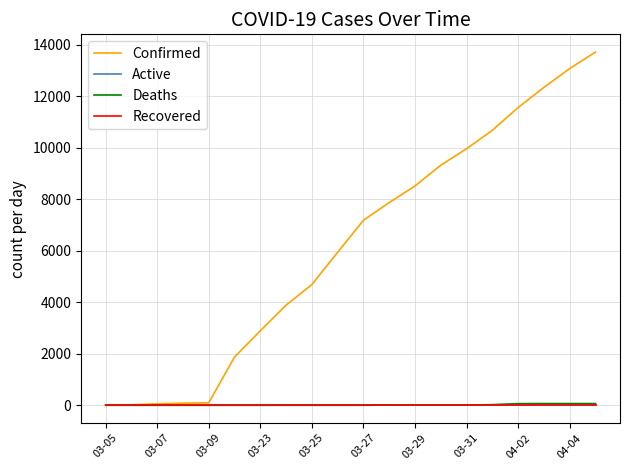

Does the chart display data point markers on the line(s)?

No